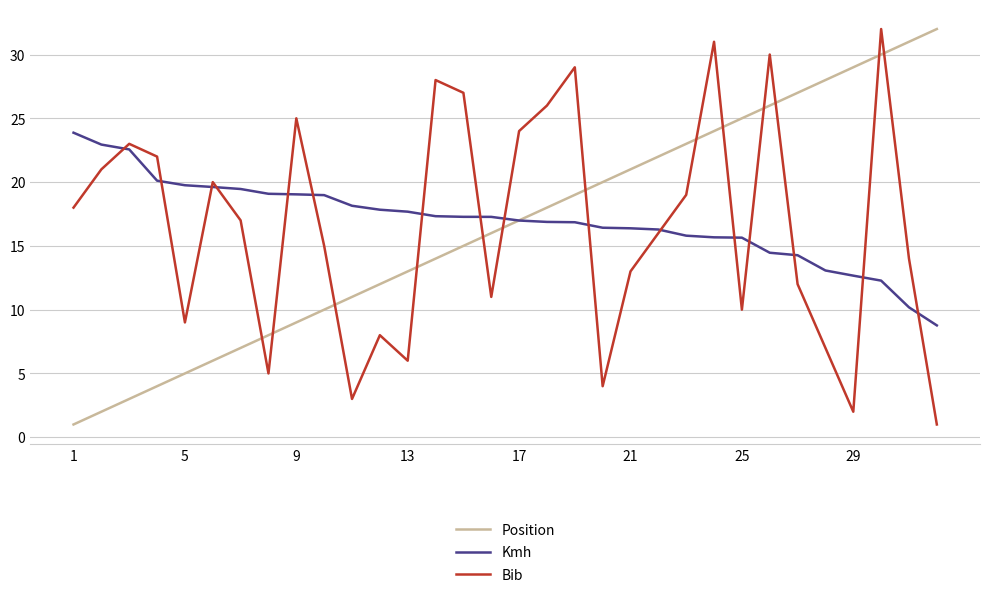

What is the maximum value shown in the chart?

32.0